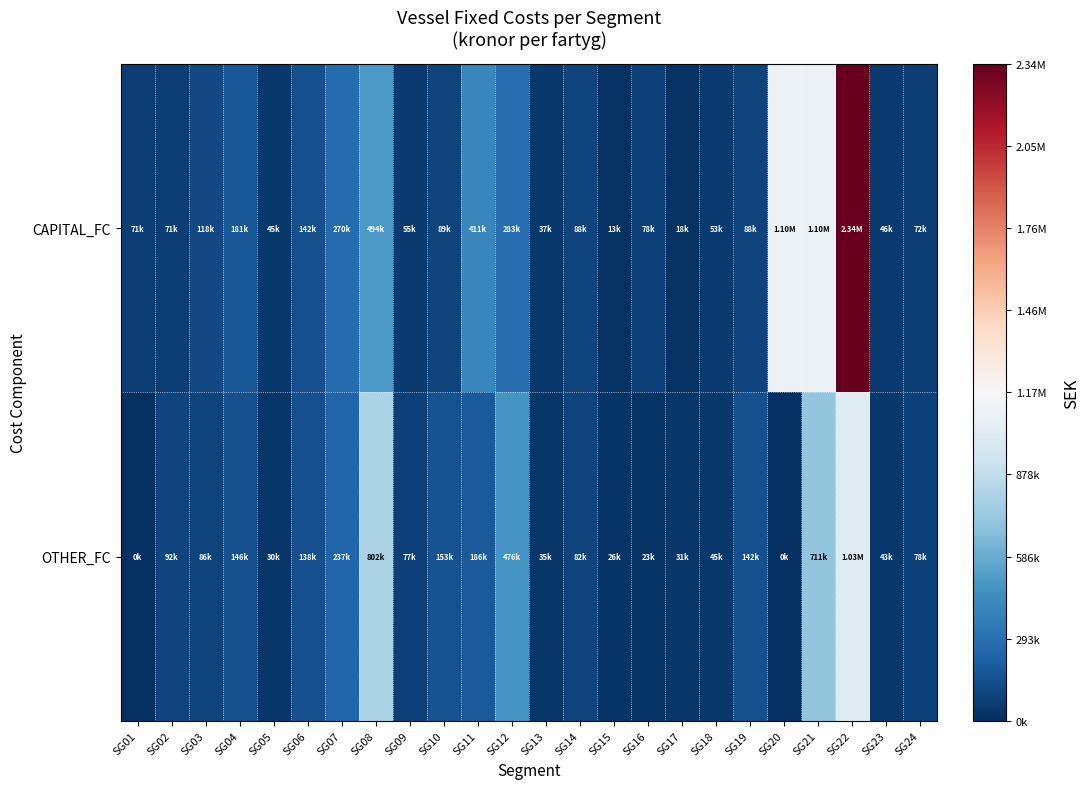

Between SG18 and SG22, which is larger?

SG22